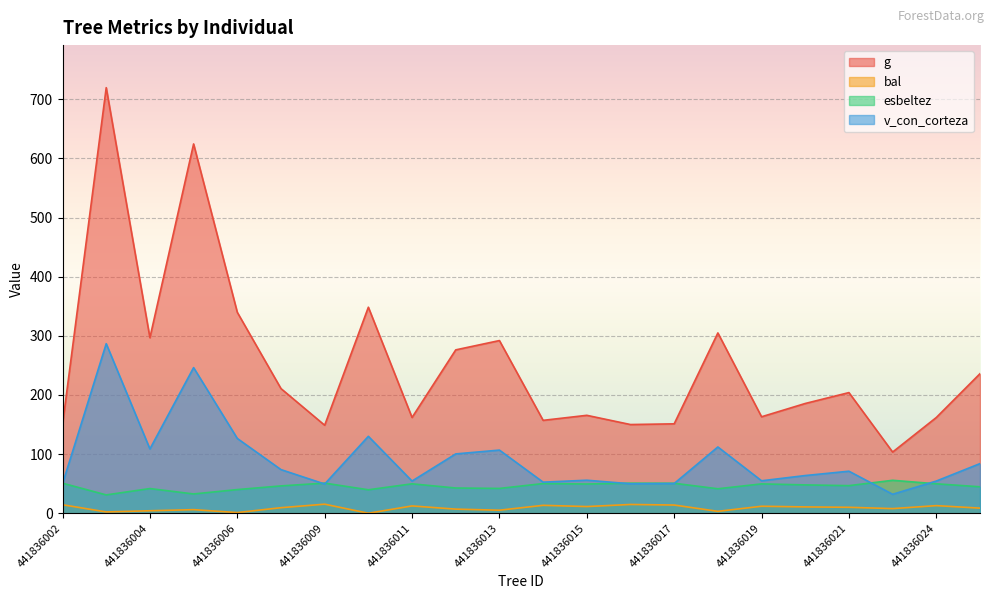

List the series in order of their peak value, highest first.

g, v_con_corteza, esbeltez, bal